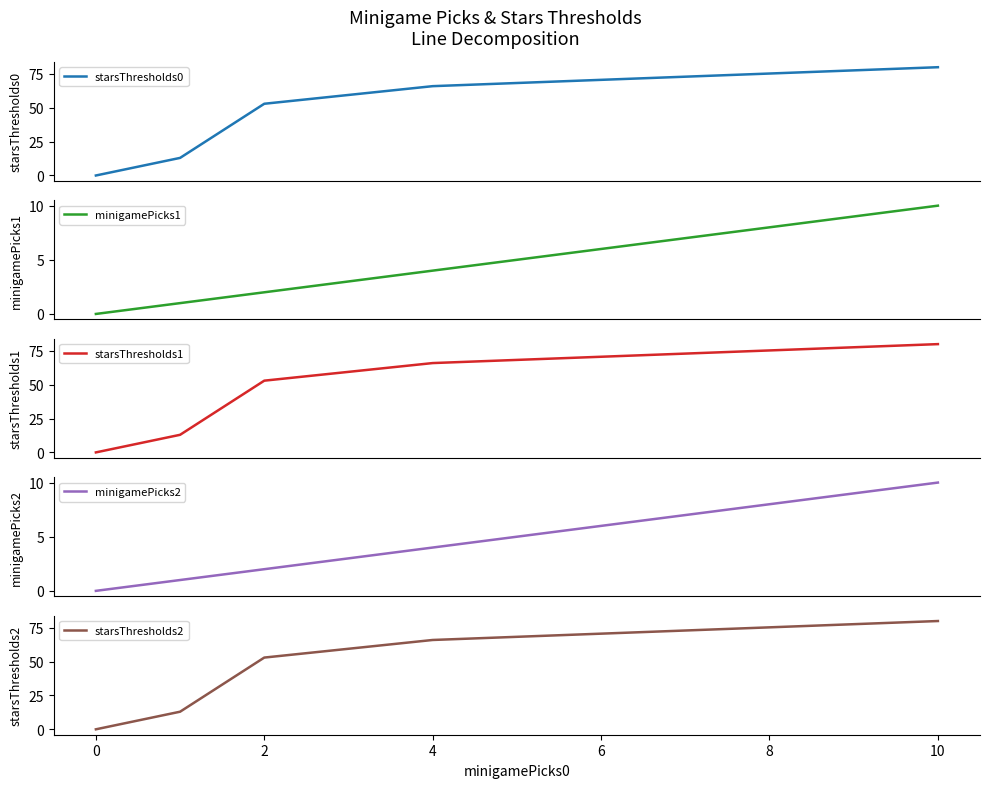

At which label is starsThresholds0 closest to 40?

2